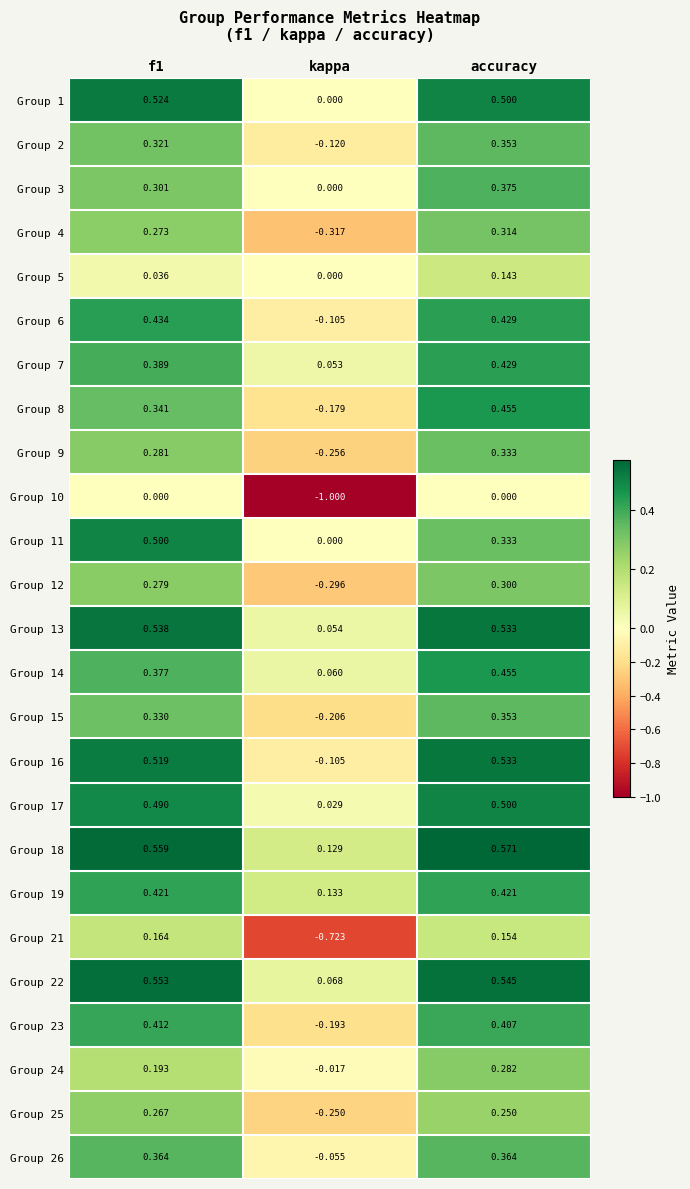

At which category is the sum across all series the highest?

accuracy